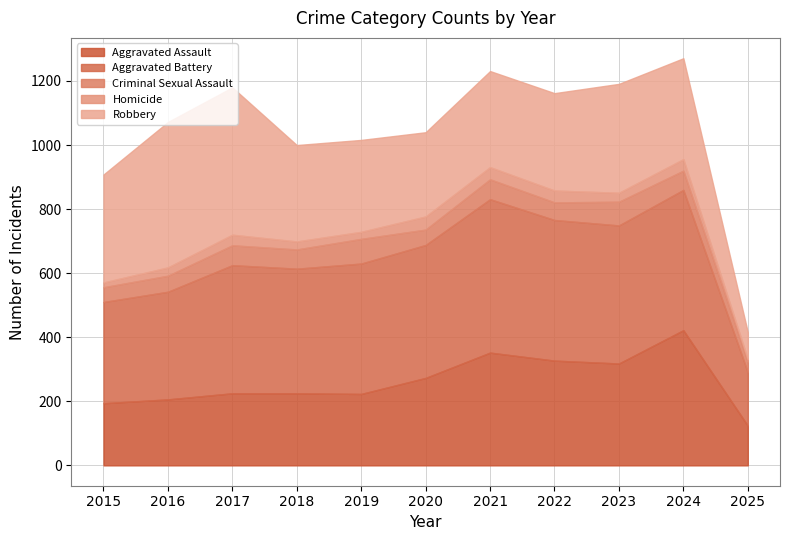

What is the total value across all series at 2021?

1231